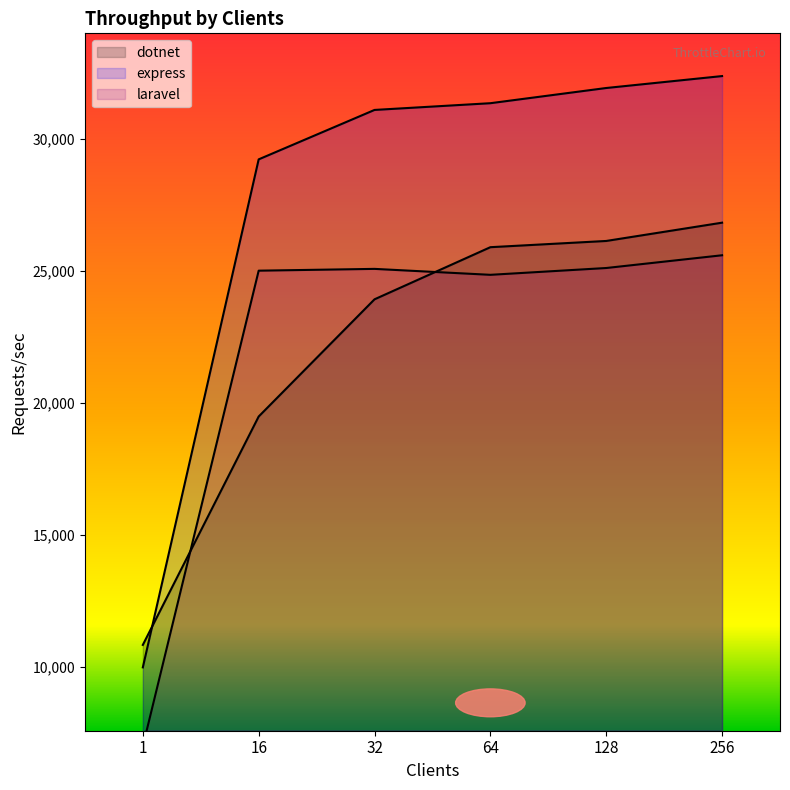

What is the approximate value of express at 64, to the nearest 10?

31370